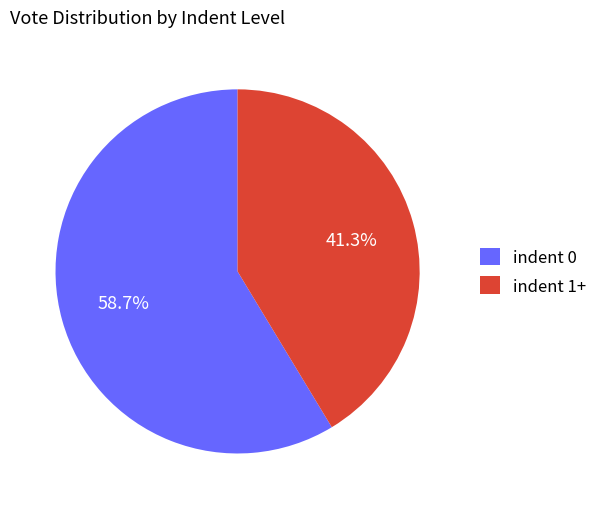

Rank the categories by value from lowest to highest.

indent 1+, indent 0